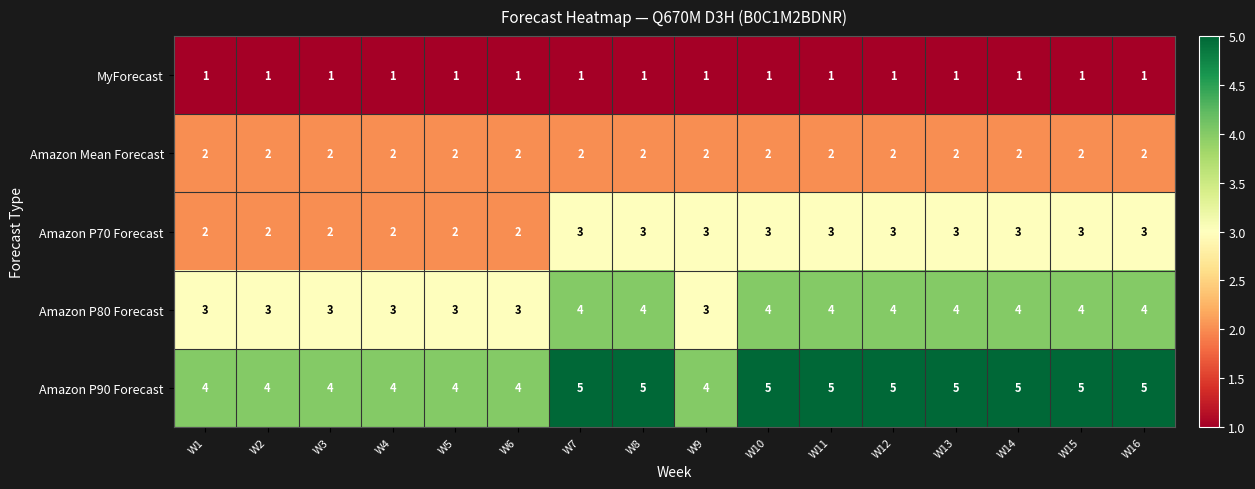

What is the sum of all Amazon P70 Forecast values?

42